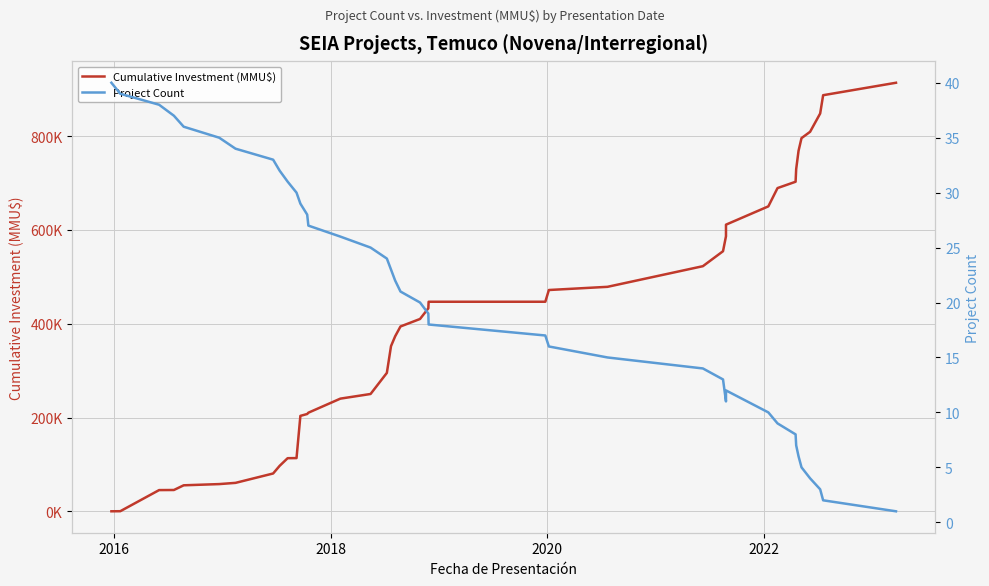

How many values in the Project Count series exceed 21?

19